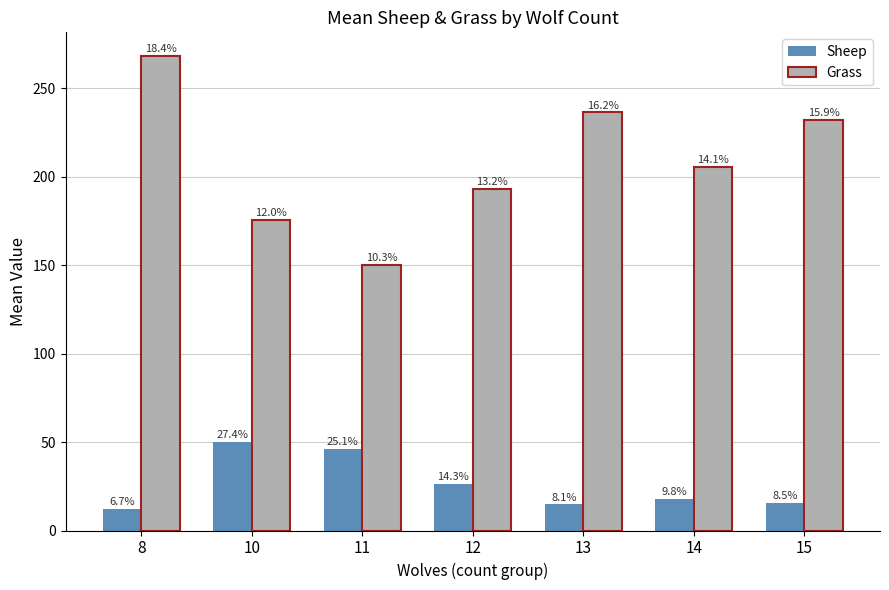

The value of Sheep at 14 is 18.0. True or false?

True